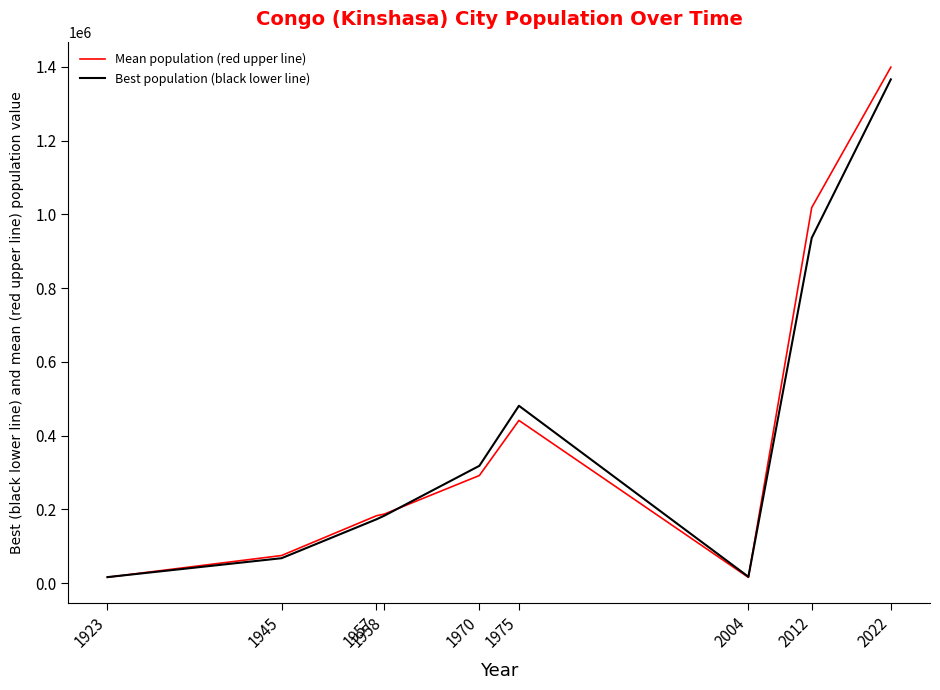

Which series has the largest range (max minus min)?

Mean population (red upper line)